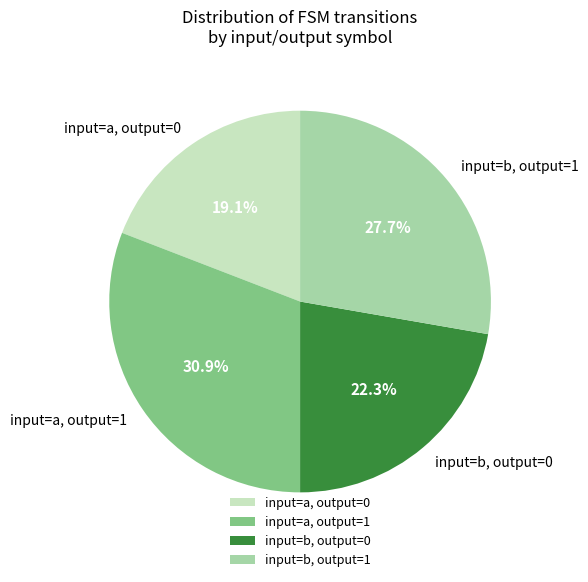

What is the ratio of the value at input=b, output=0 to the value at input=a, output=1?

0.7